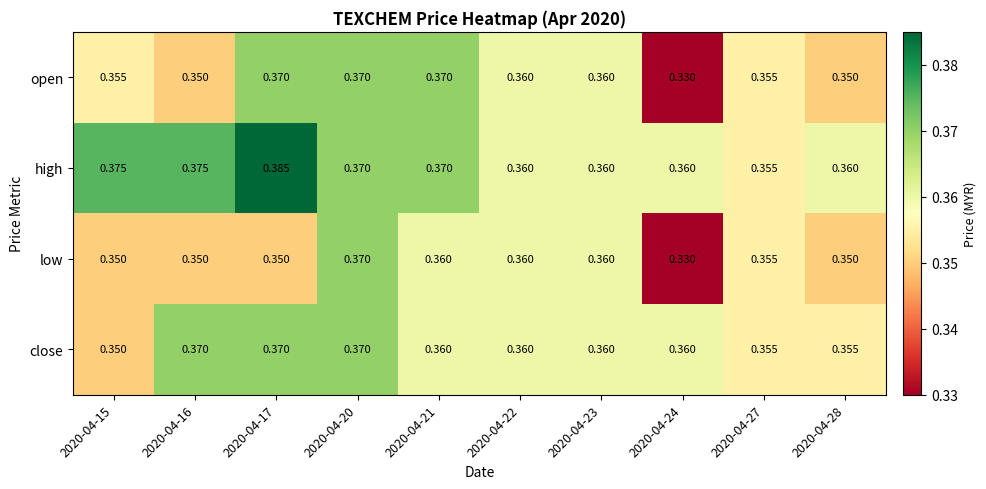

Which series changed the most between 2020-04-16 and 2020-04-22?

high